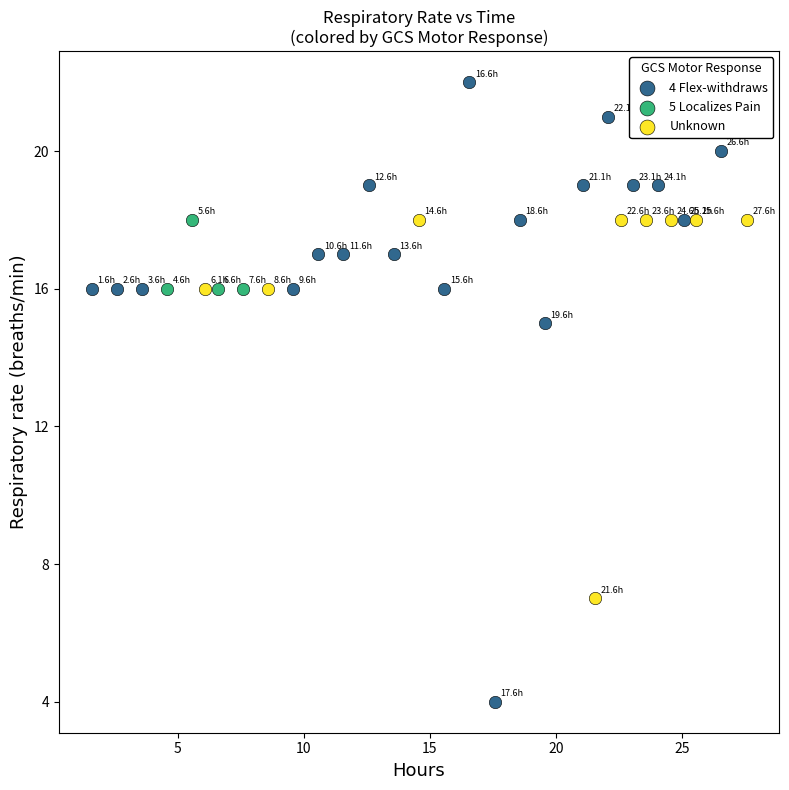

Which series contains the lowest Y value?

4 Flex-withdraws